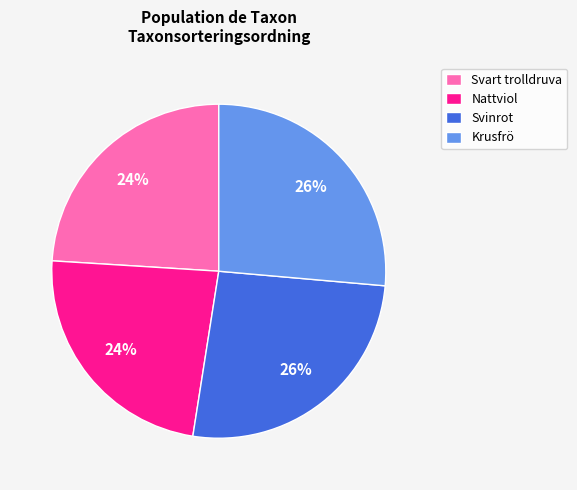

How many slices are in this pie chart?

4